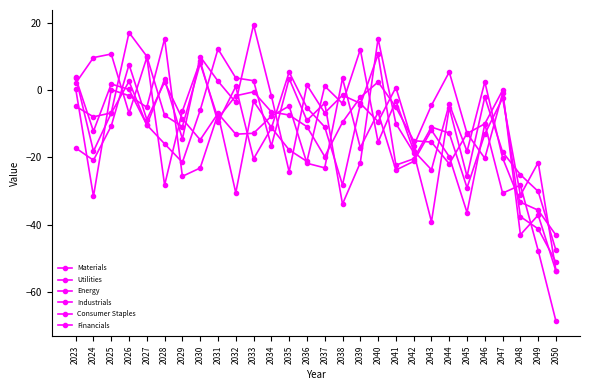

Which label corresponds to the smallest value in the chart?

2050